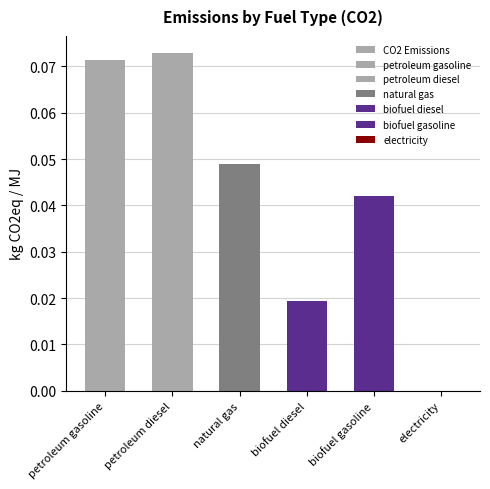

True or false: the data shows 0.1 at petroleum diesel.

False